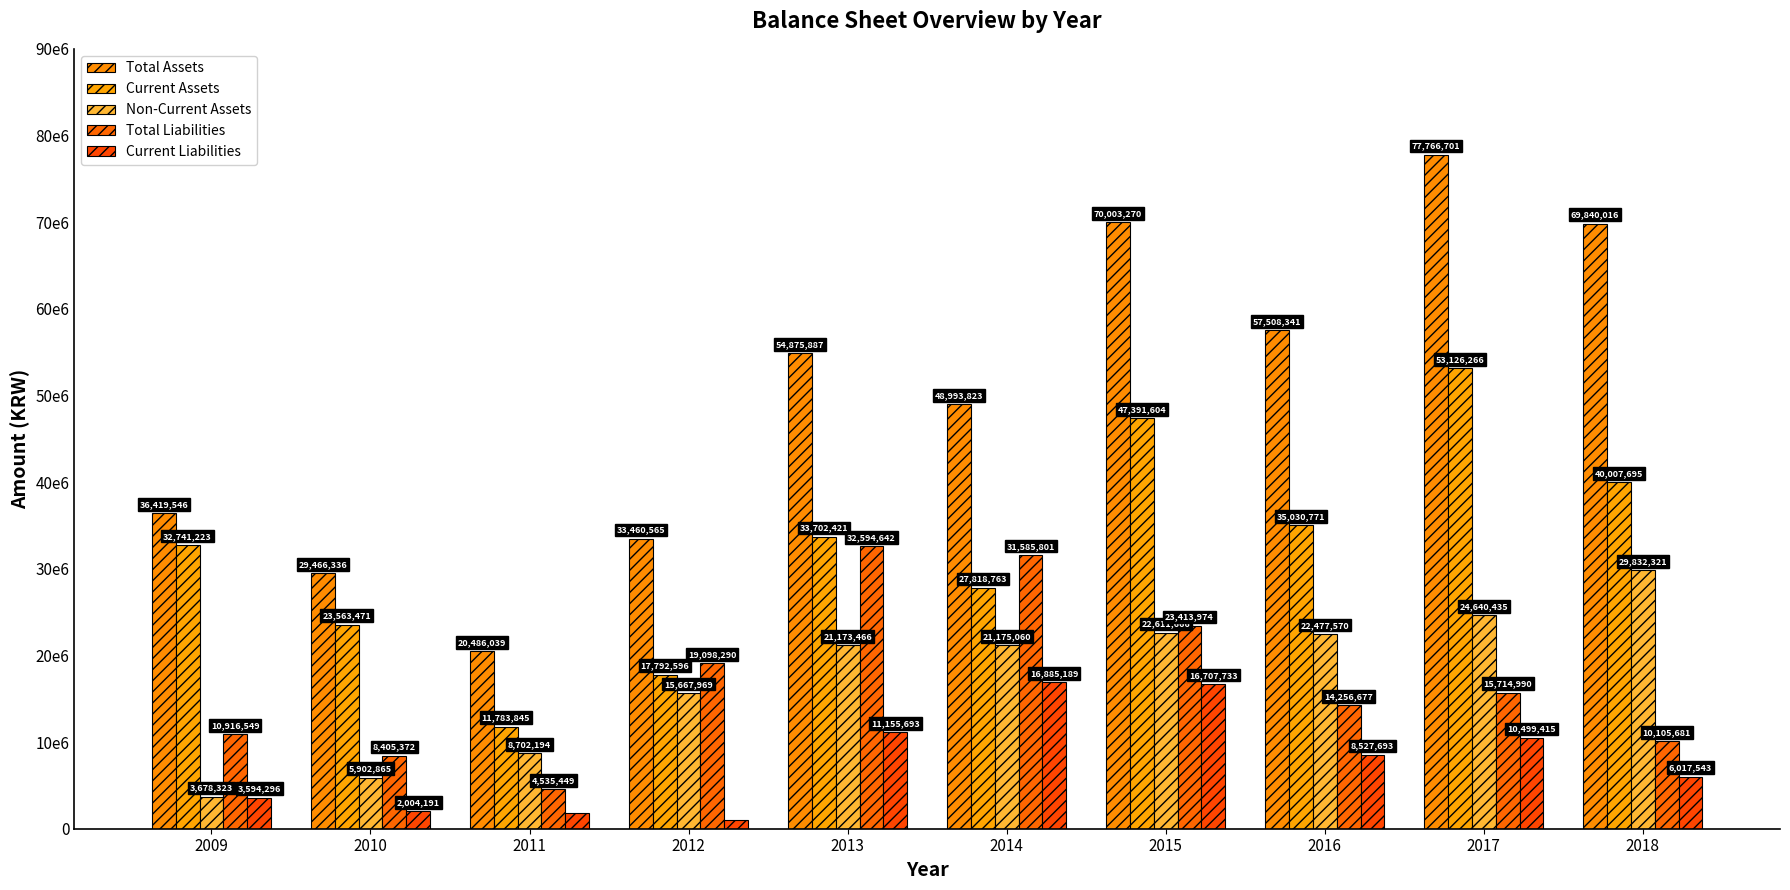

At which category is the sum across all series the highest?

2017